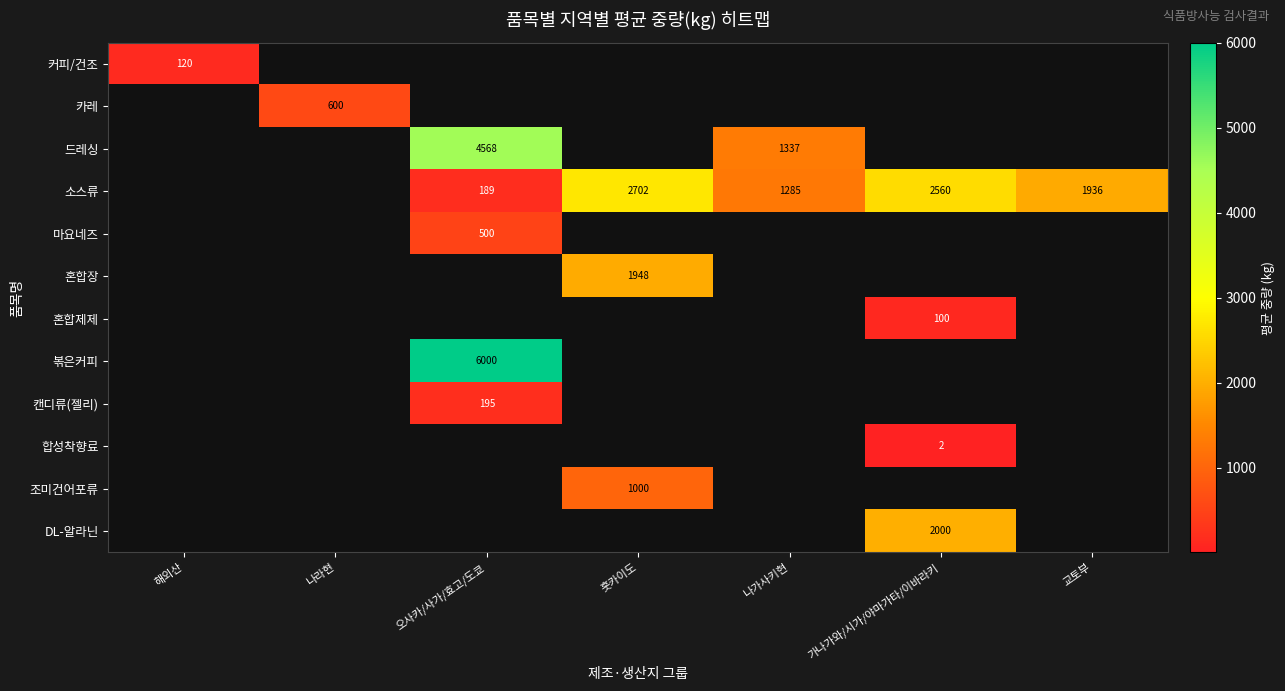

Which label corresponds to the largest value in the chart?

오사카/사가/효고/도쿄